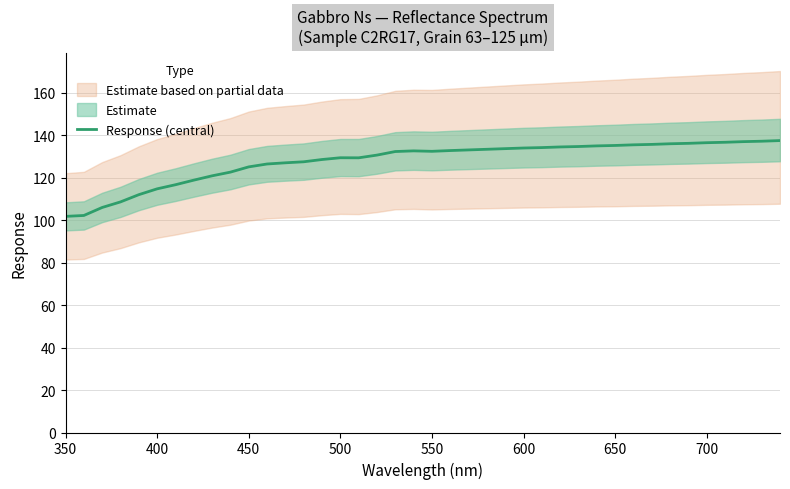

Reading right to left, what are all the values shown in this chart?

137.5	137.2	137.0	136.7	136.5	136.2	136.0	135.7	135.5	135.2	135.0	134.7	134.5	134.2	134.0	133.7	133.4	133.1	132.8	132.4	132.7	132.3	130.7	129.4	129.4	128.6	127.5	127.0	126.5	125.1	122.6	120.9	118.9	116.7	114.8	112.0	108.6	106.0	102.2	101.8